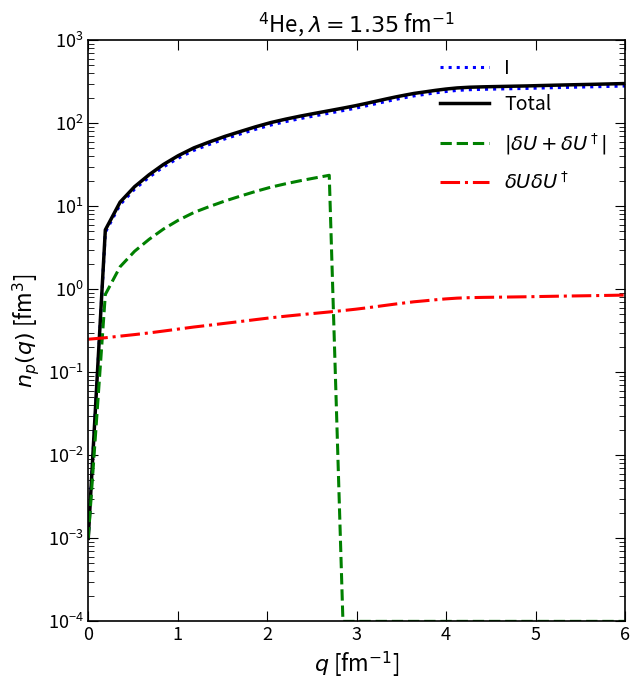

Rank the categories by $\delta U \delta U^\dagger$ value from lowest to highest.

0, 1, 2, 3, 4, 5, 6, 7, 8, 9, 10, 11, 12, 13, 14, 15, 16, 17, 18, 19, 20, 21, 22, 23, 24, 25, 26, 27, 28, 29, 30, 31, 32, 33, 34, 35, 36, 37, 38, 39